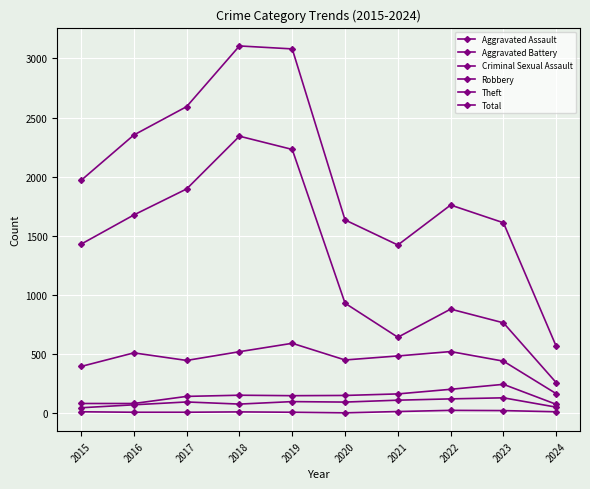

Which series has the largest total across all categories?

Total